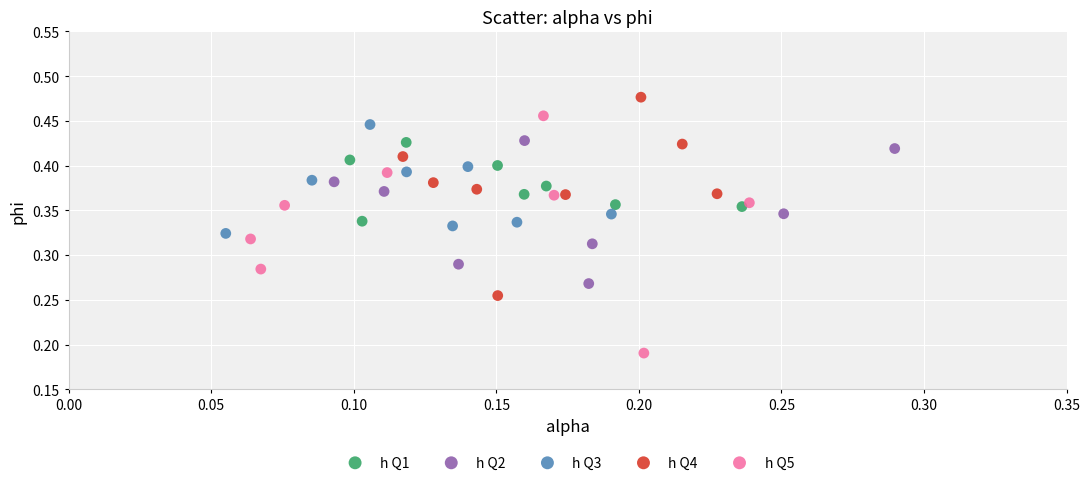

Which series has the widest spread of Y values?

h Q5